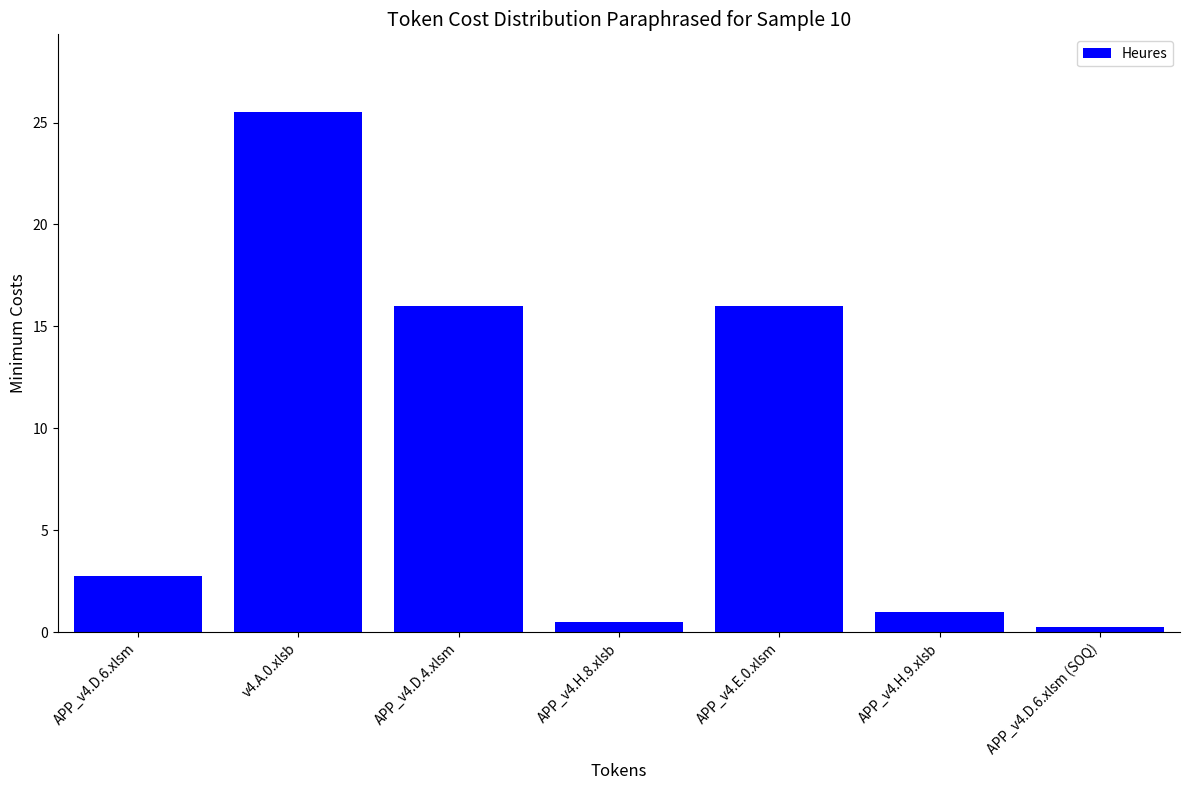

How many distinct data groups are displayed?

1